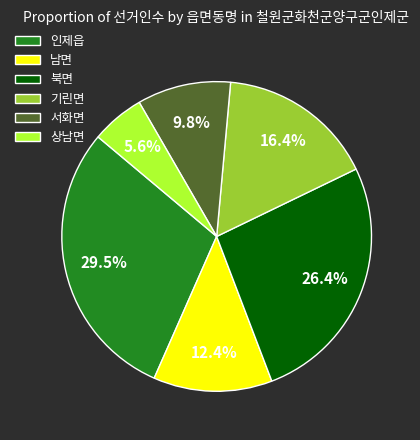

Count the number of slices in the pie.

6